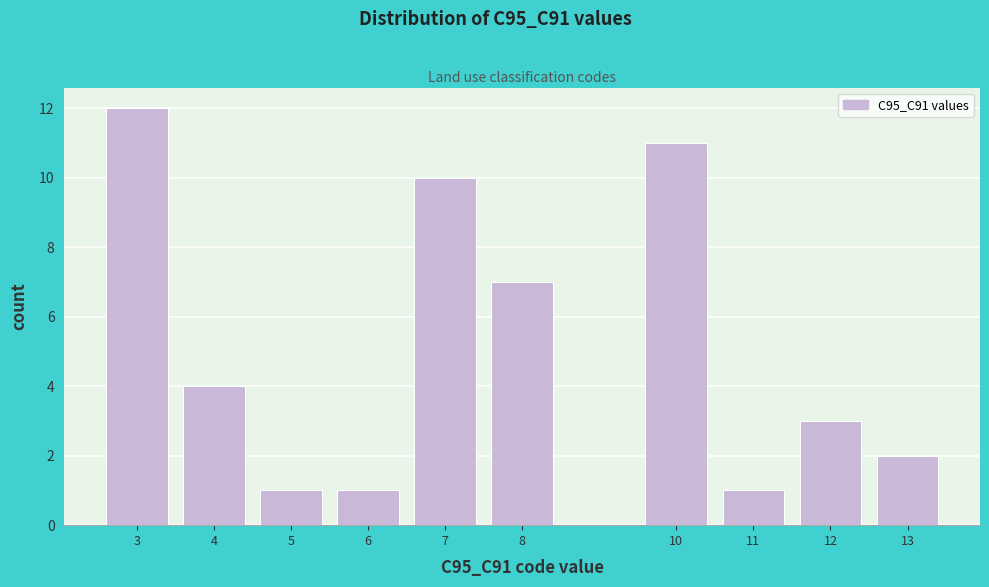

Reading left to right, list every bar in this chart as the range it spans on the x-axis followed by its height. The values are not printed on the chart, so give them approximately, as read against the axis.

2.5 to 3.5: 12
3.5 to 4.5: 4
4.5 to 5.5: 1
5.5 to 6.5: 1
6.5 to 7.5: 10
7.5 to 8.5: 7
8.5 to 9.5: 0
9.5 to 10.5: 11
10.5 to 11.5: 1
11.5 to 12.5: 3
12.5 to 13.5: 2